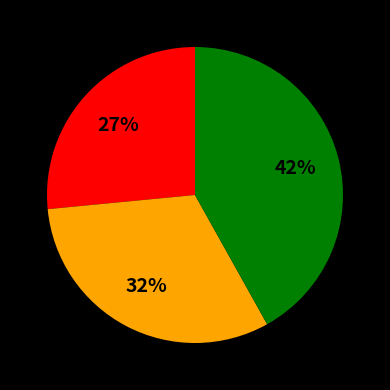

To the nearest percent, what is the average slice percentage?

33%